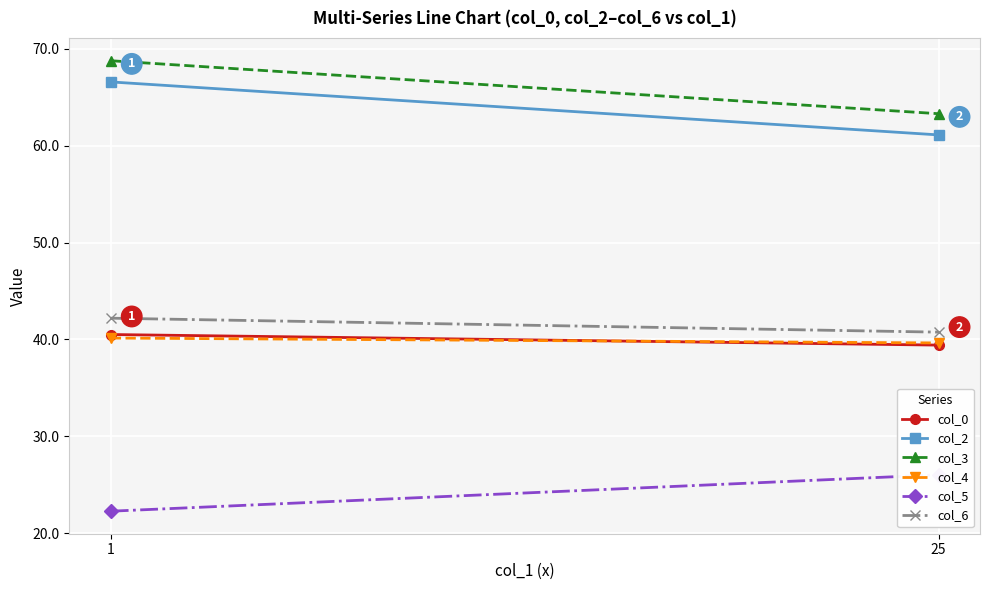

Which category has the highest value across all series?

1